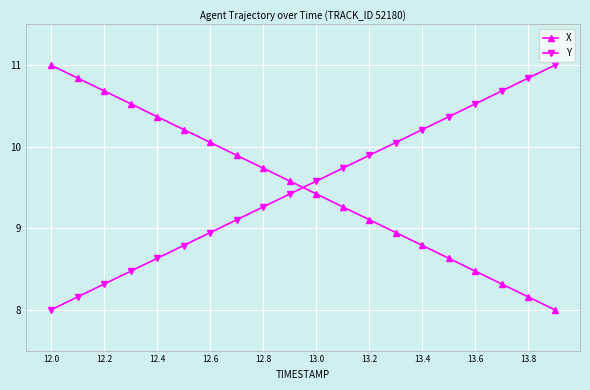

True or false: X has more than 0 interior local peaks.

False